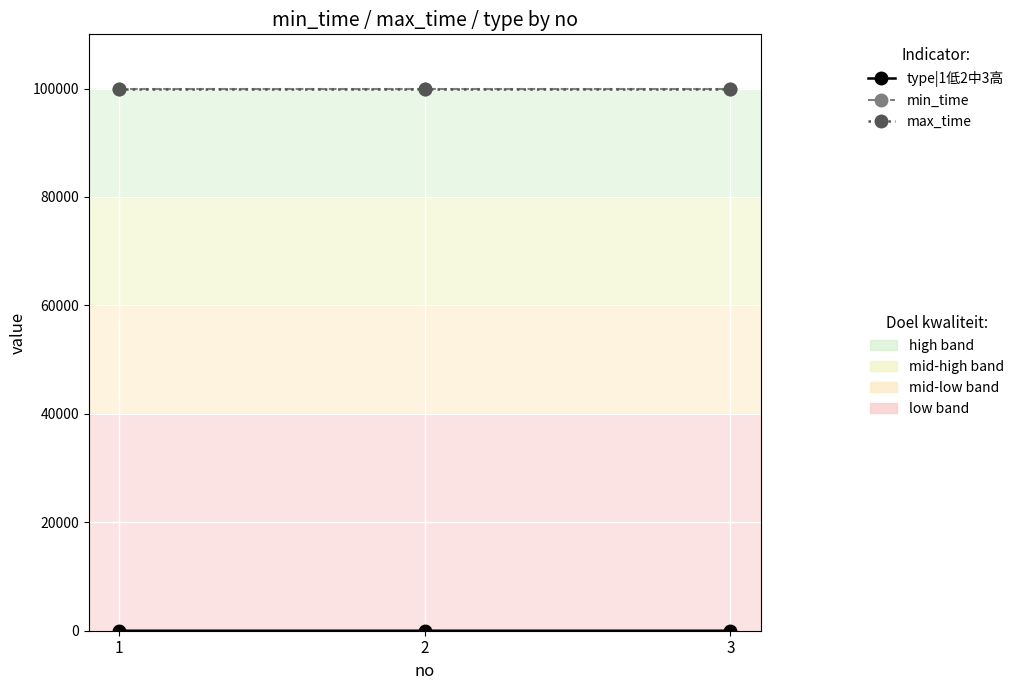

Does the chart have visible grid lines?

Yes